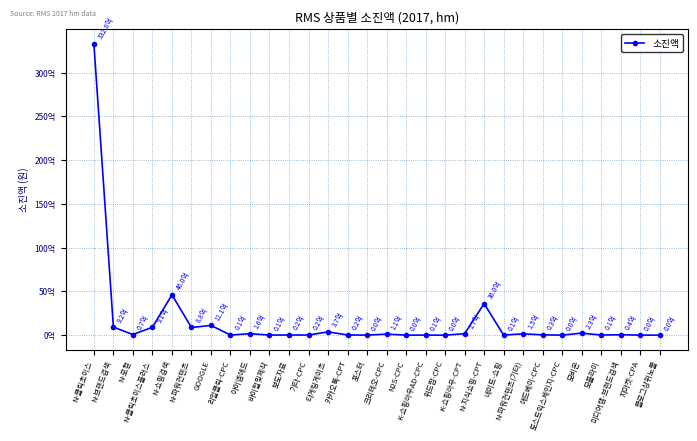

What is the difference between the maximum and minimum values?

33278065684